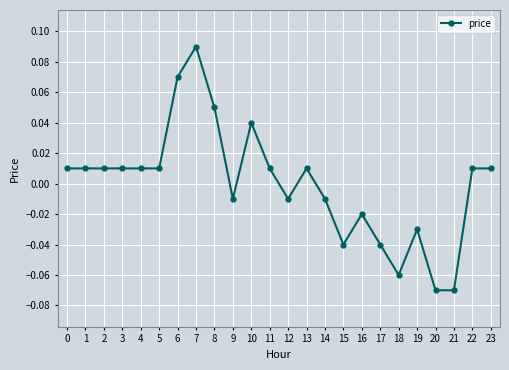

At which category does the chart reach its peak across all series?

7